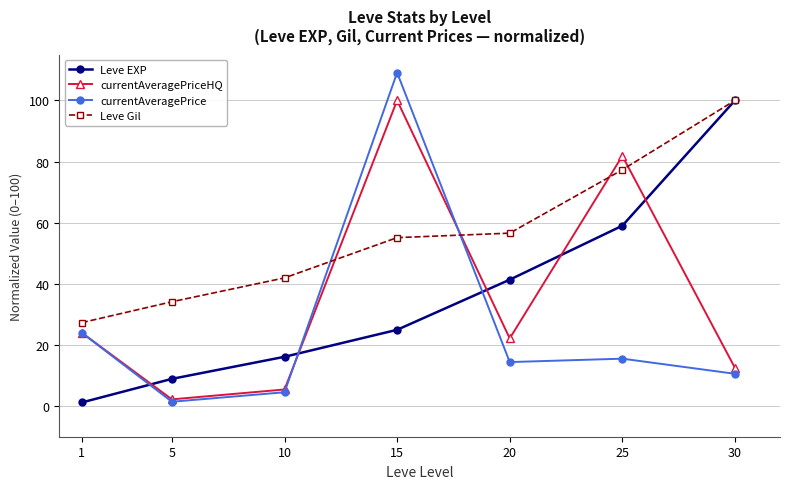

The Leve EXP series shows 59.0 at 25. True or false?

True